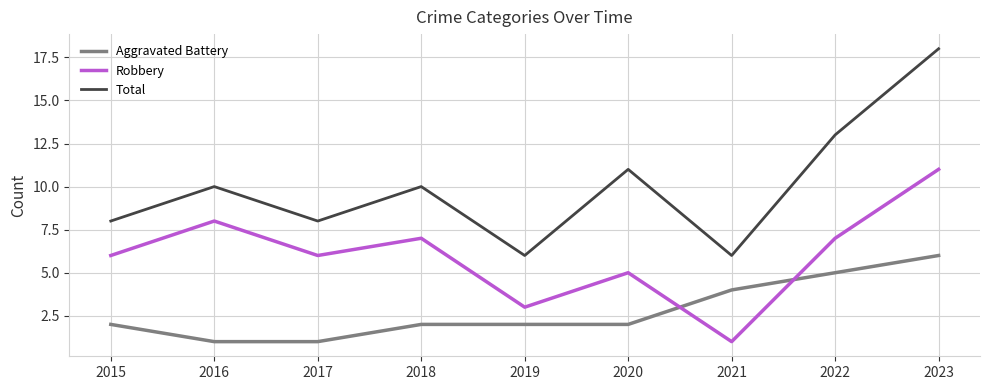

What is the difference between the Robbery values at 2020 and 2016?

3